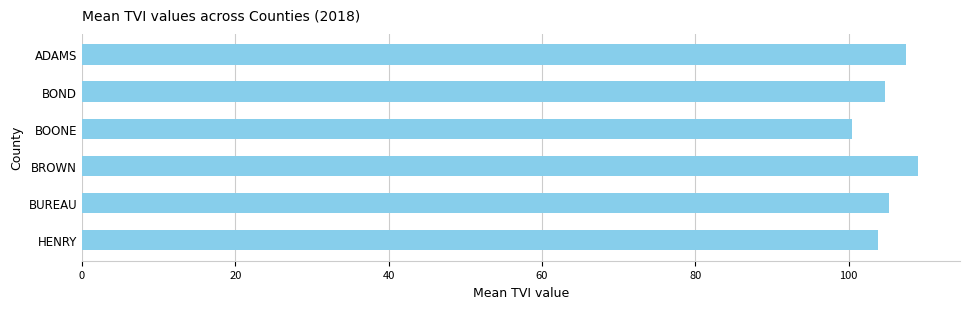

Reading top to bottom, transcribe all the data shown in this chart.

107.5	104.7	100.4	109.1	105.3	103.8